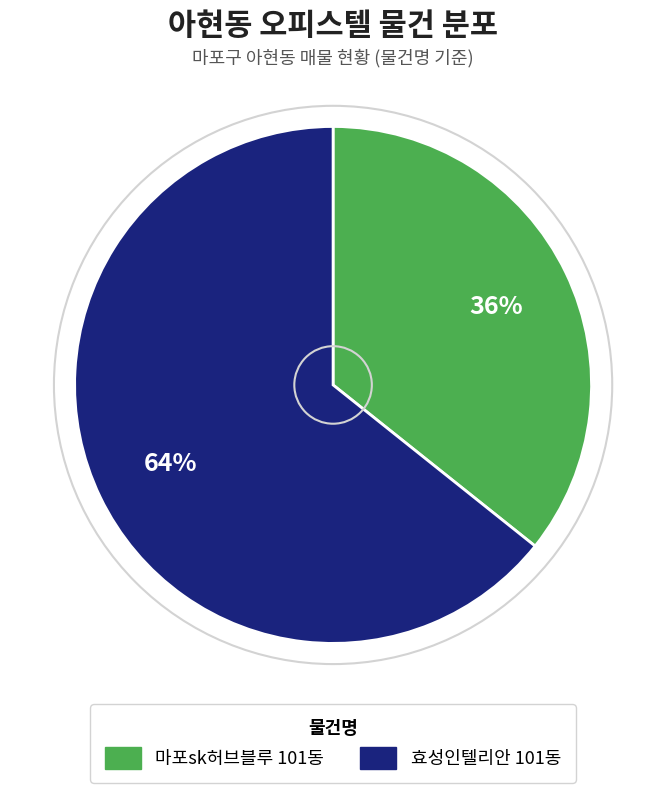

Rank the categories by value from lowest to highest.

마포sk허브블루 101동, 효성인텔리안 101동